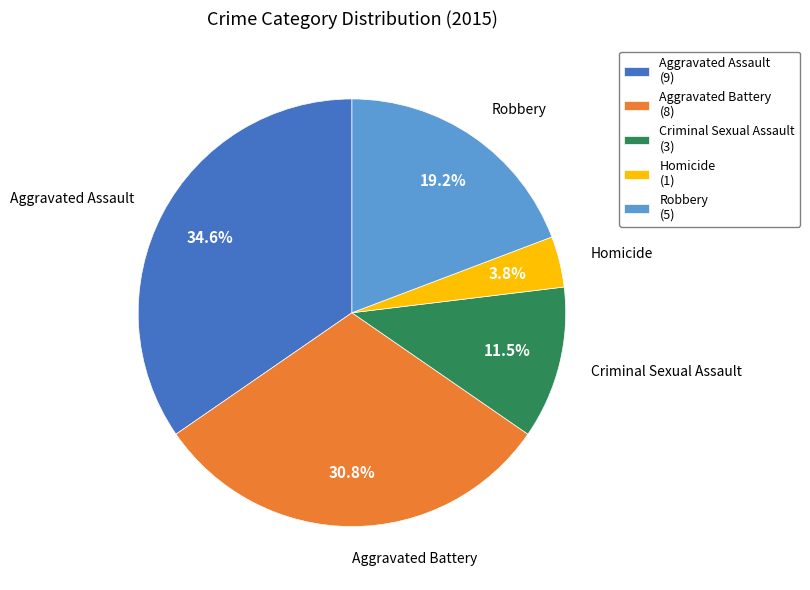

To the nearest percent, what is the average slice percentage?

20%